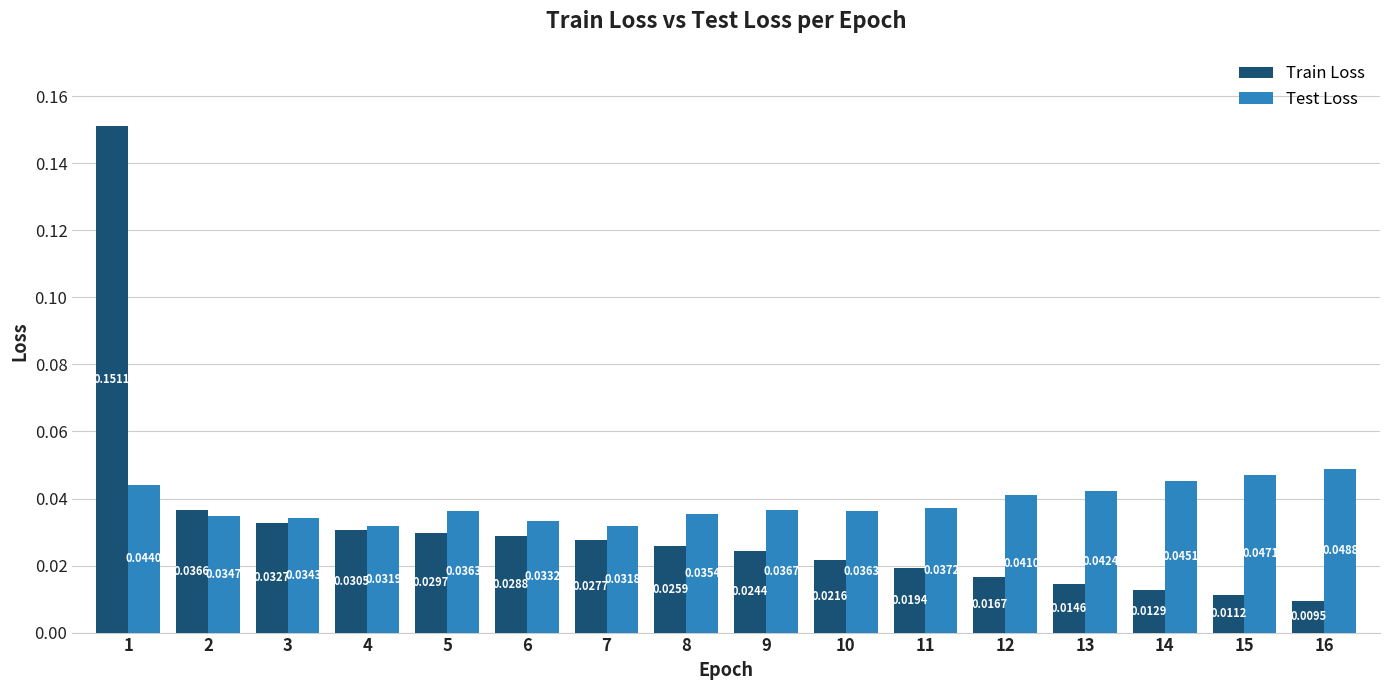

Rank the series at 10 from highest to lowest value.

Test Loss, Train Loss